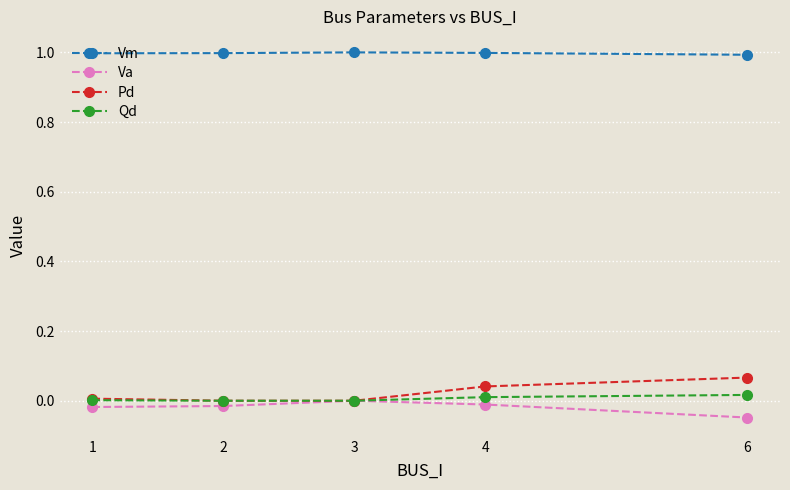

Is it true that Qd equals 0.0 at 4?

True